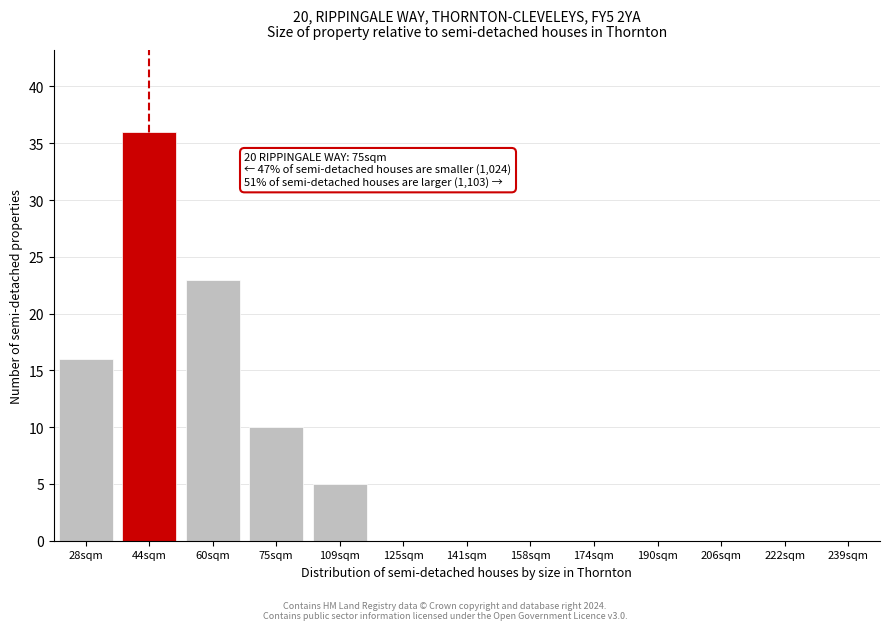

Reading right to left, list all the values displayed in this chart.

239sqm=0	222sqm=0	206sqm=0	190sqm=0	174sqm=0	158sqm=0	141sqm=0	125sqm=0	109sqm=5	75sqm=10	60sqm=23	44sqm=36	28sqm=16